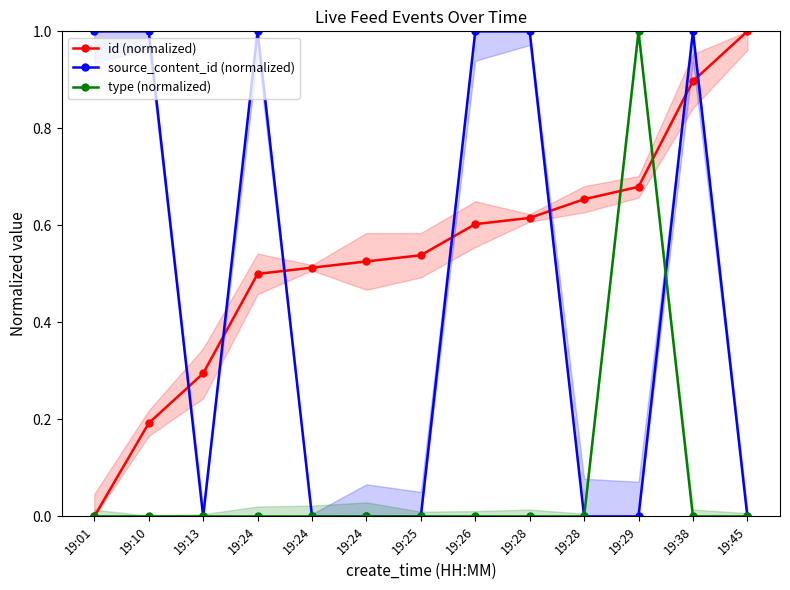

Which series ends up on top after the final intersection of id (normalized) and source_content_id (normalized)?

id (normalized)